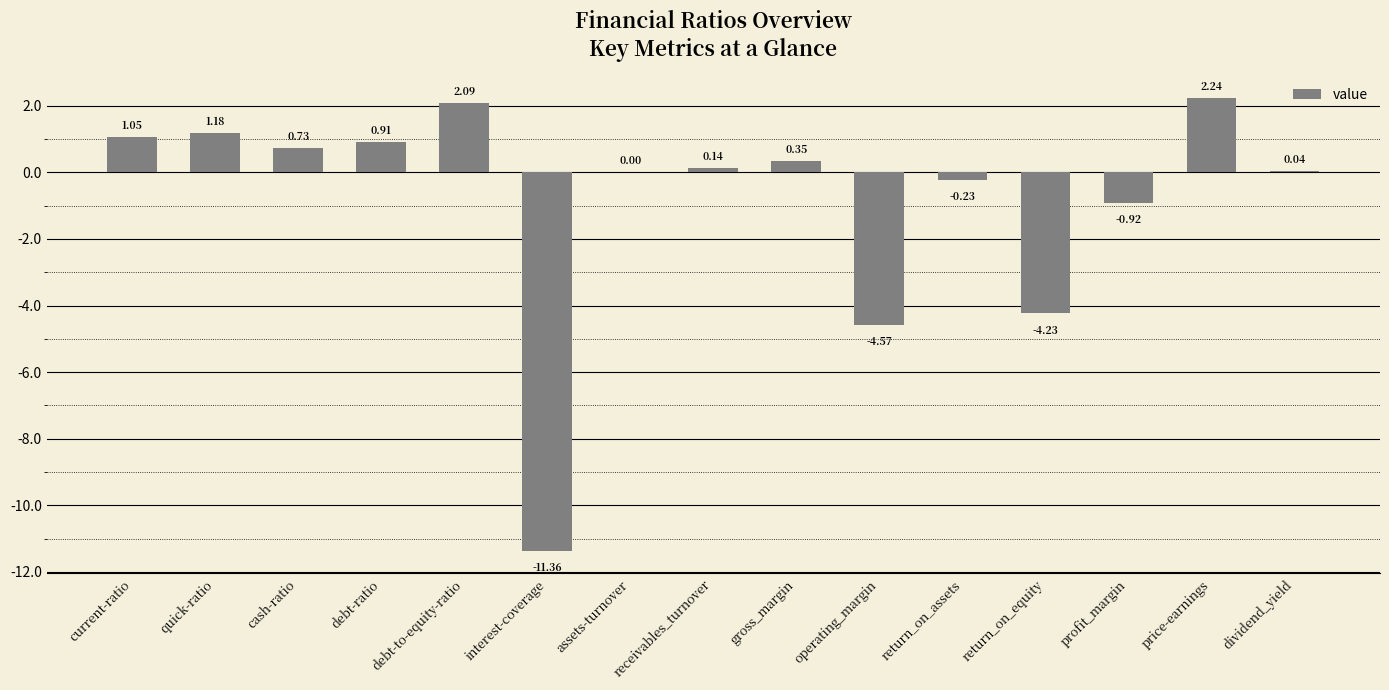

At which category does the chart reach its peak across all series?

price-earnings